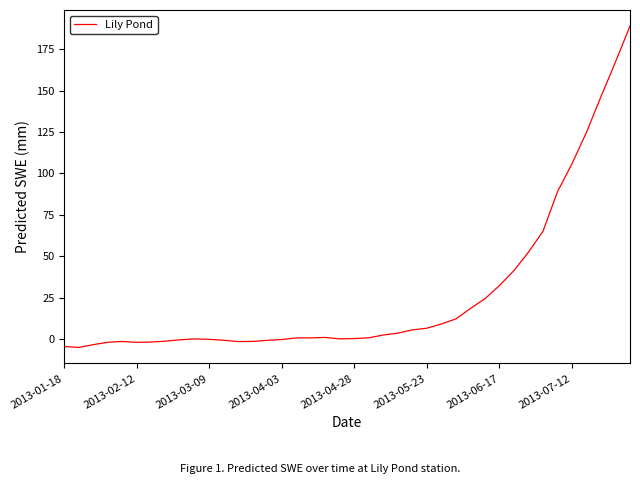

What is the difference between the second highest and second lowest values?

171.9